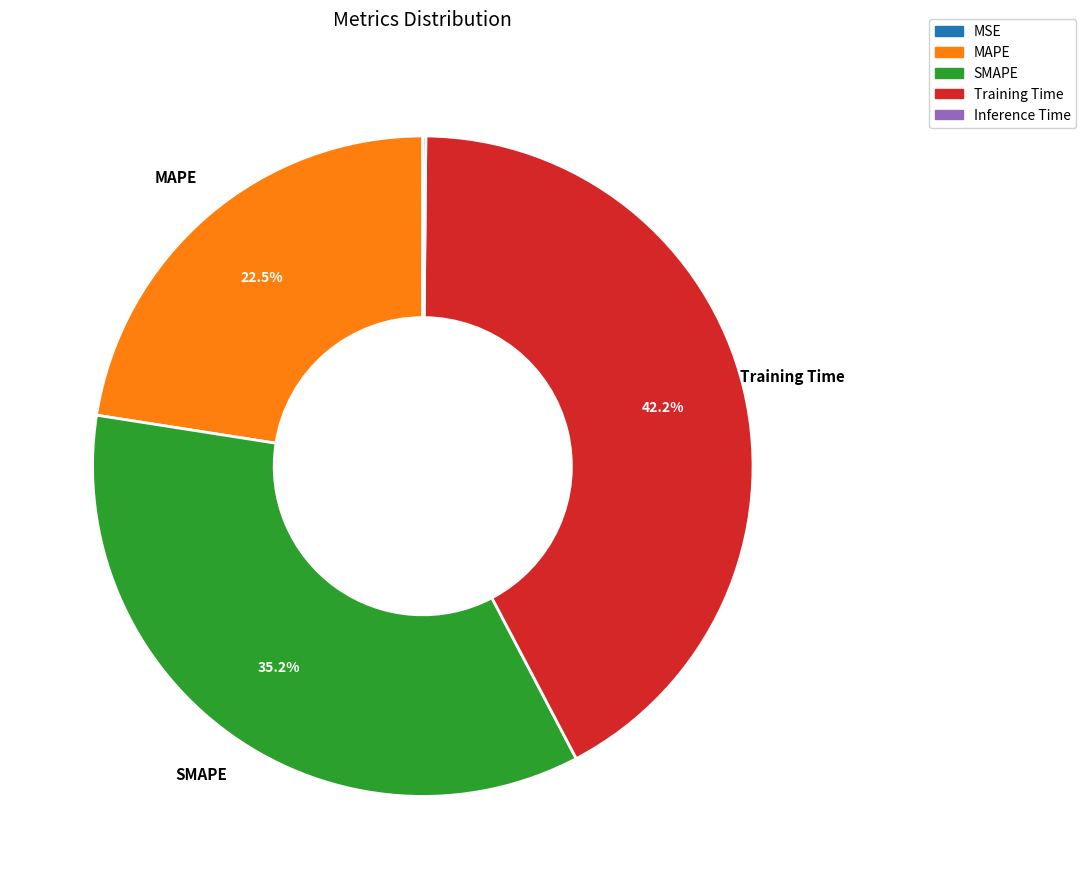

What is the largest slice in the pie chart?

Training Time